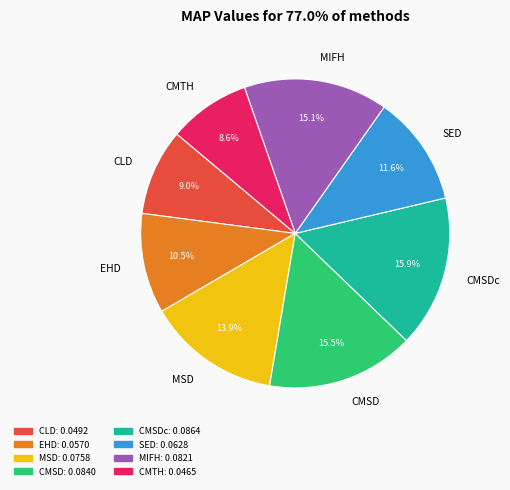

Is there any slice that represents more than half of the pie?

No